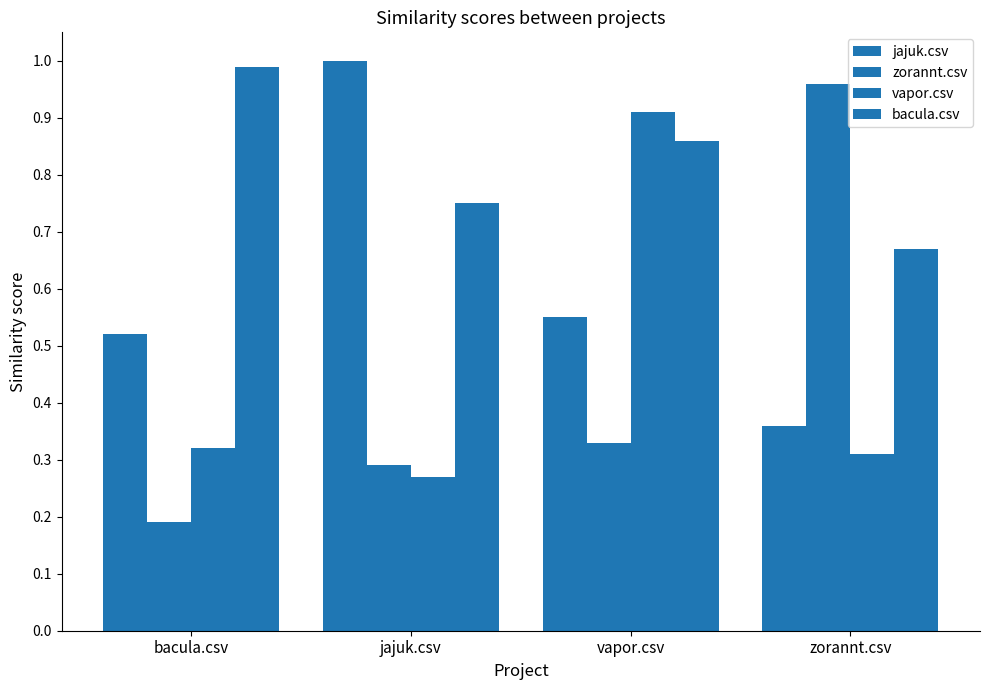

Between vapor.csv and jajuk.csv, which is larger?

jajuk.csv